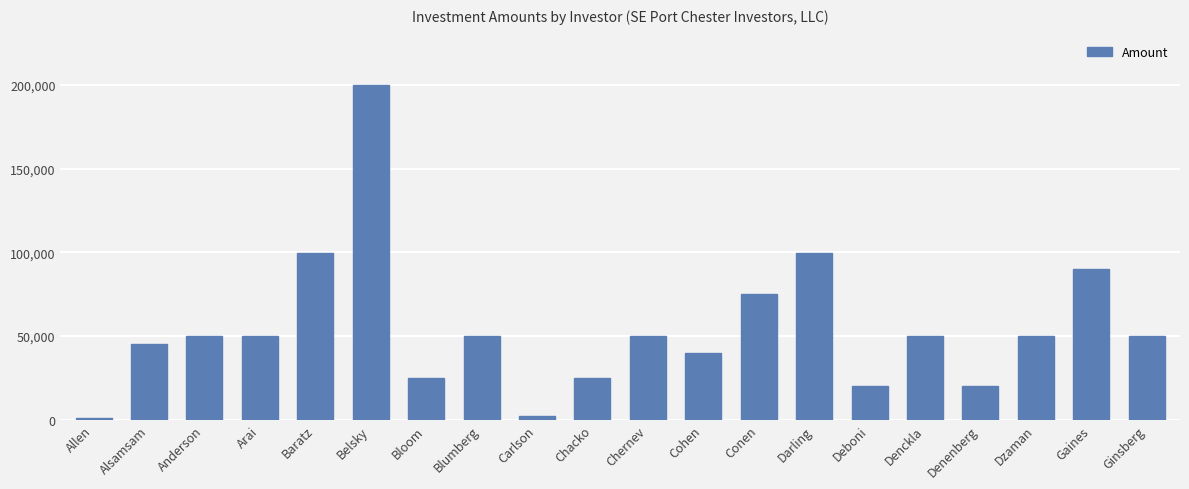

How many distinct data groups are displayed?

1